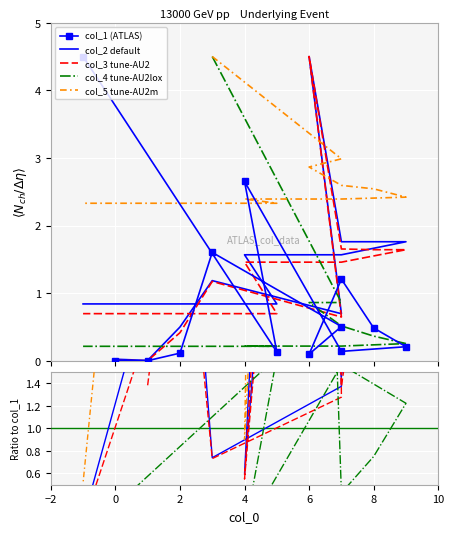

Is the value of col_5 tune-AU2m at 0 greater than the value of col_4 tune-AU2lox at 8?

No